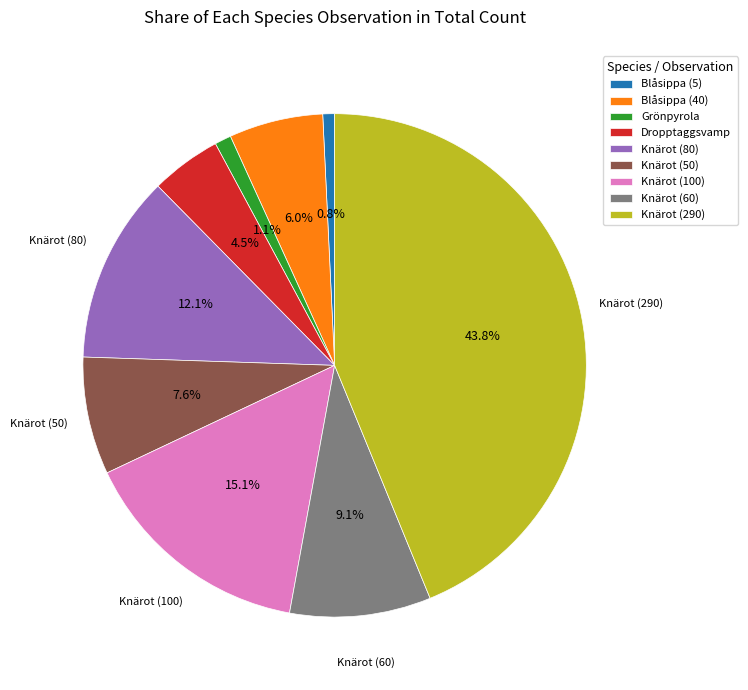

What percentage do Knärot (50) and Blåsippa (40) together represent?

13.6%